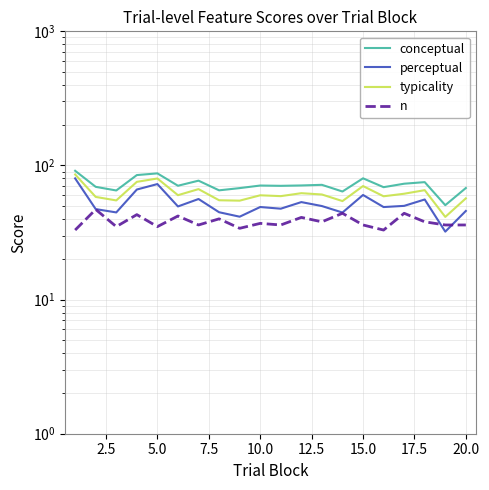

Which series has the largest total across all categories?

conceptual